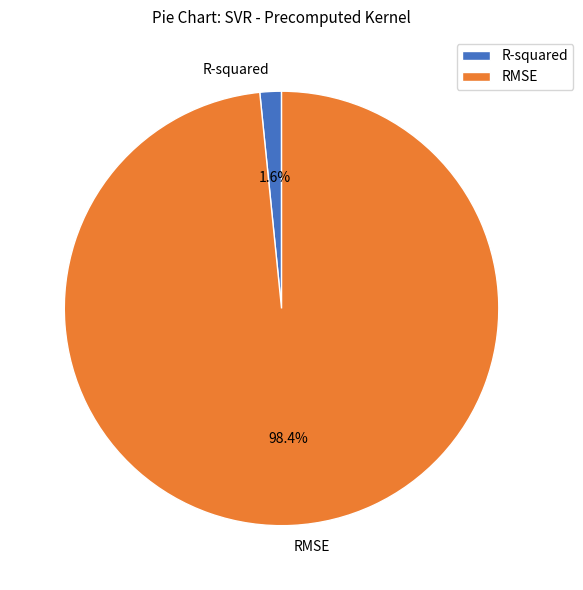

Does any single category account for the majority?

Yes